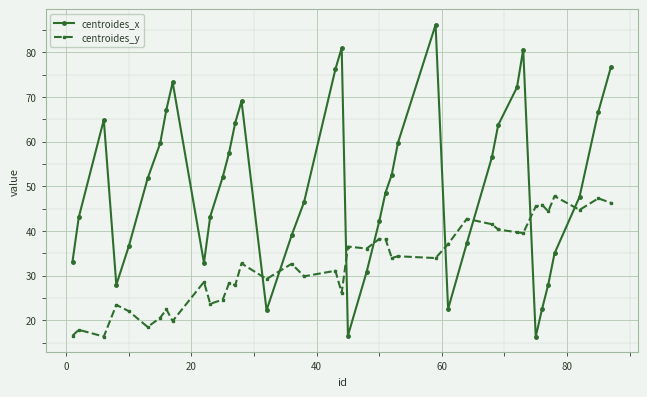

What is the value of the centroides_x point at the 10th from the left?

32.9